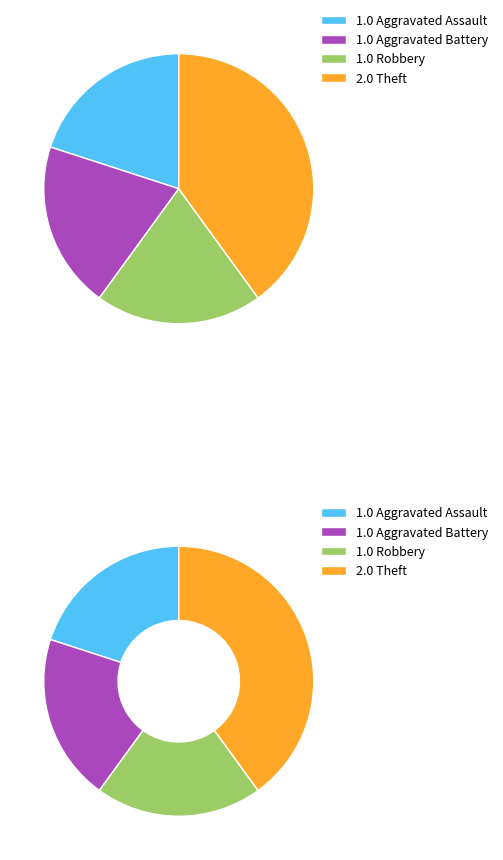

Is it true that Theft is 57% of the pie?

False